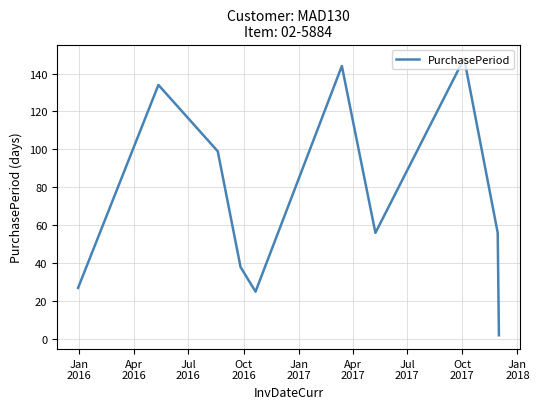

Does the chart display data point markers on the line(s)?

No